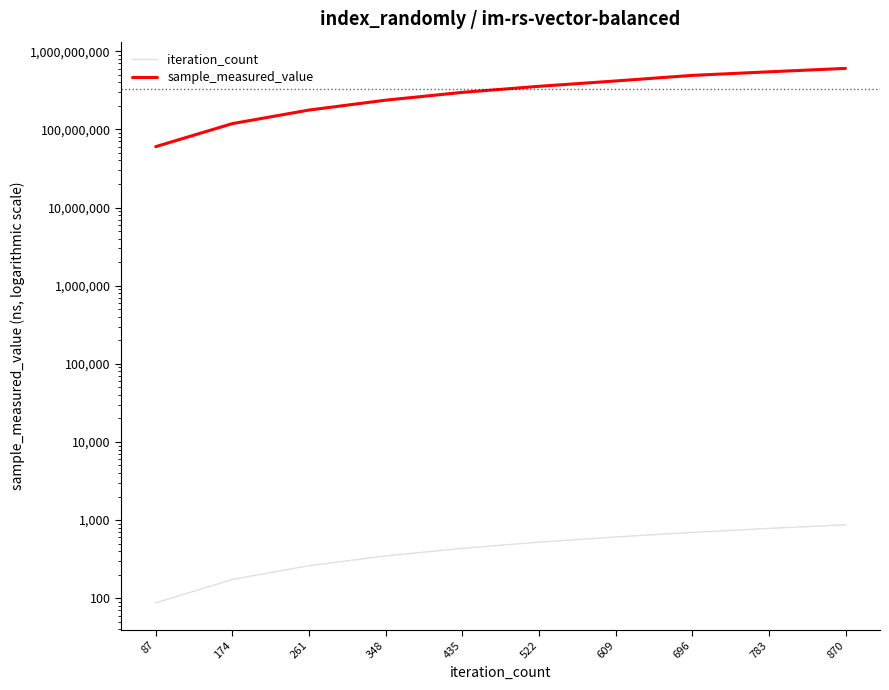

What is the value of the iteration_count point at the 4th from the left?

348